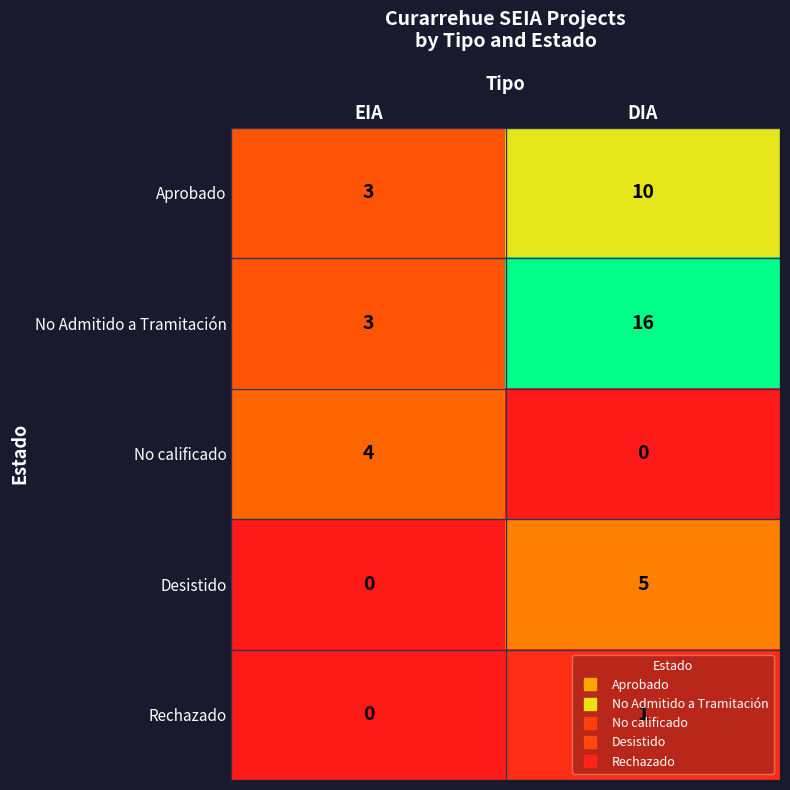

True or false: No Admitido a Tramitación has a value of 16 at DIA.

True